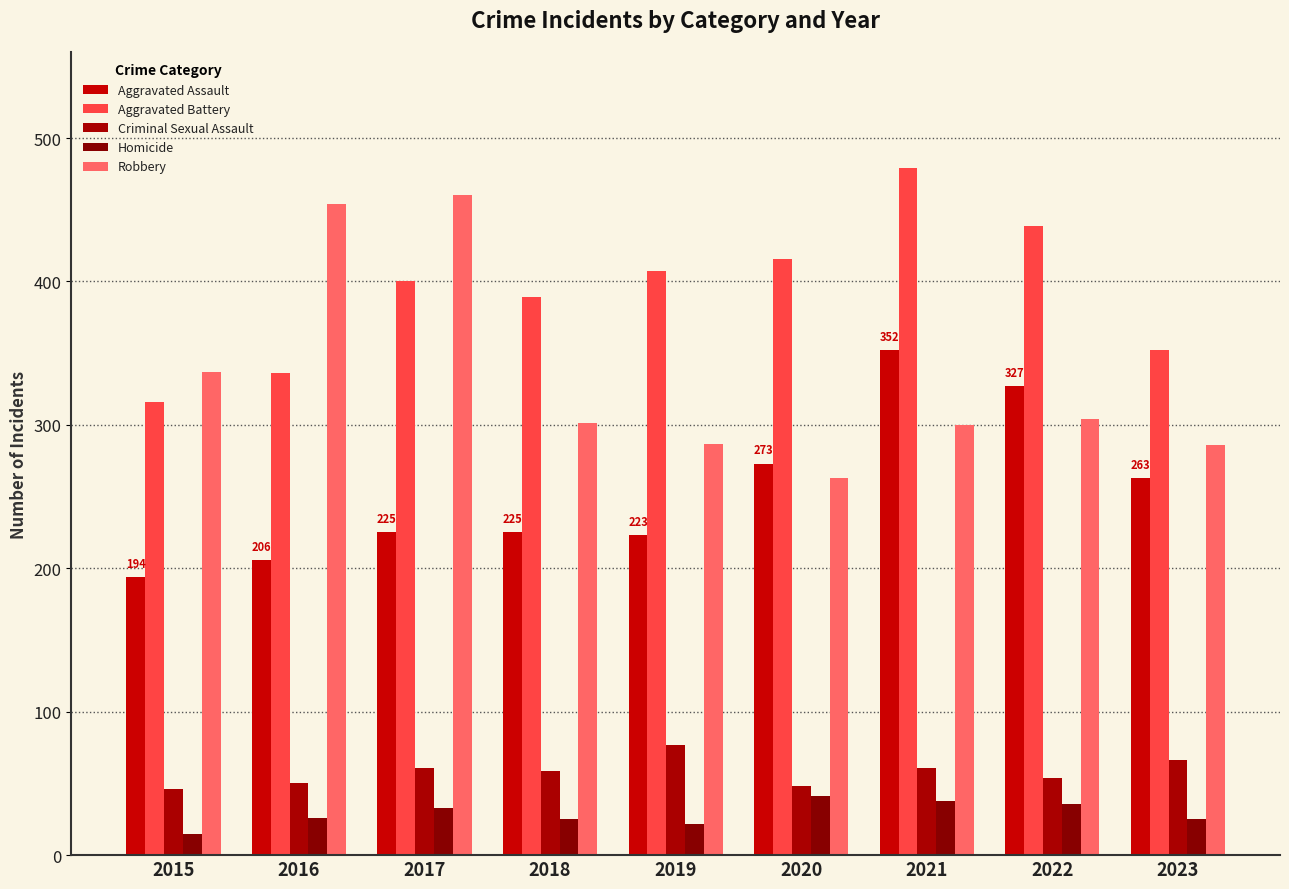

Reading right to left, list all the values displayed in this chart.

Aggravated Assault: 263	327	352	273	223	225	225	206	194
Aggravated Battery: 352	439	479	416	407	389	400	336	316
Criminal Sexual Assault: 66	54	61	48	77	59	61	50	46
Homicide: 25	36	38	41	22	25	33	26	15
Robbery: 286	304	300	263	287	301	460	454	337